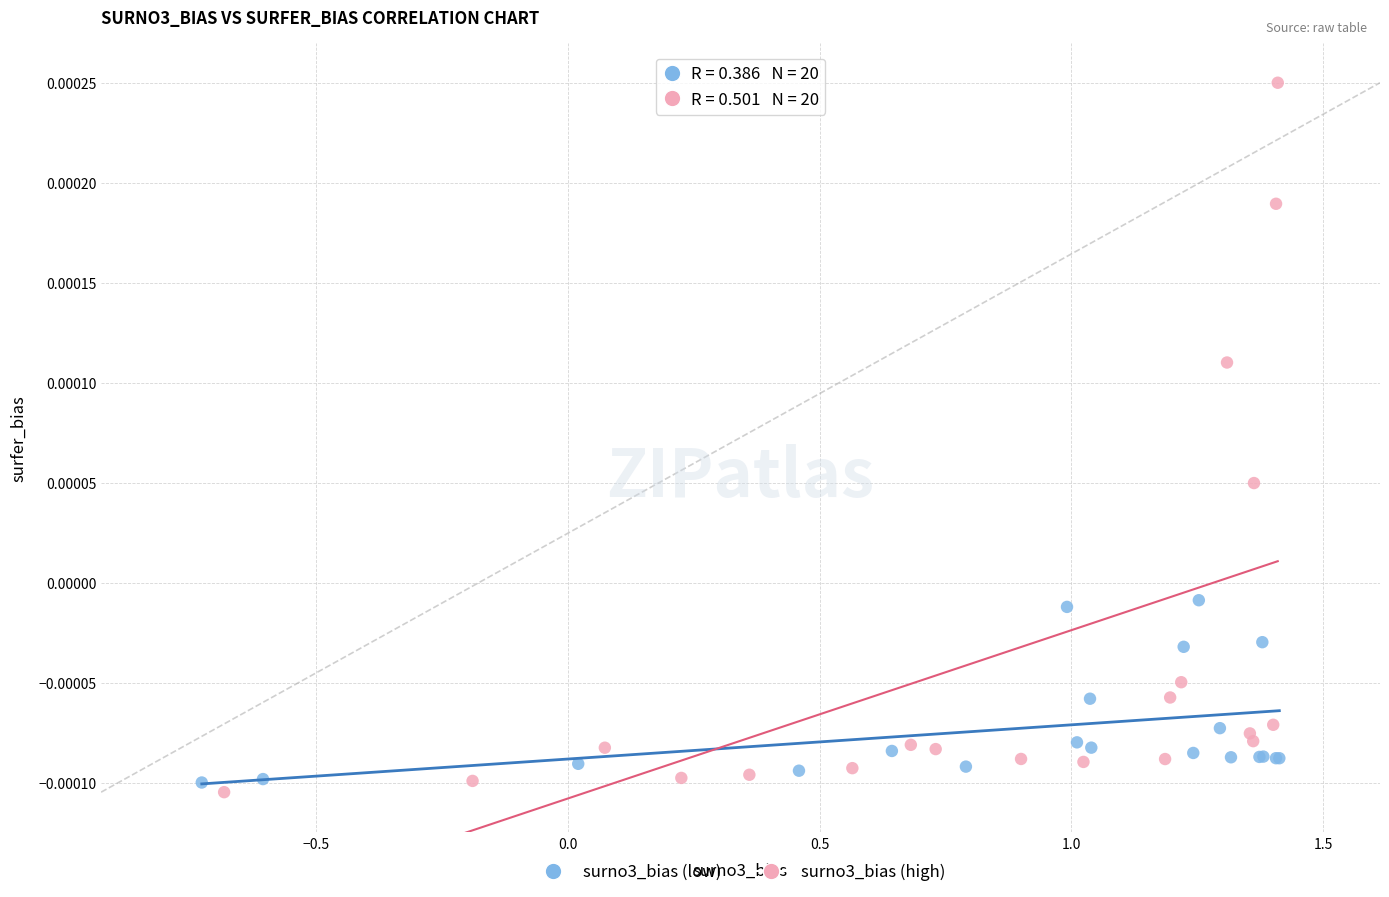

Which series reaches the minimum Y coordinate?

surno3_bias (high)